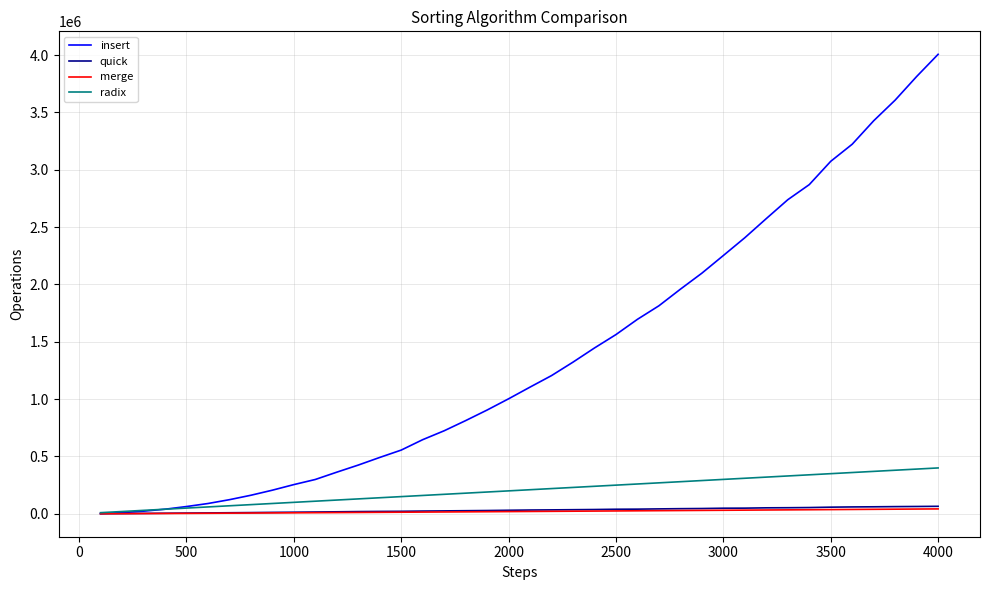

Which series has the widest spread of values?

insert